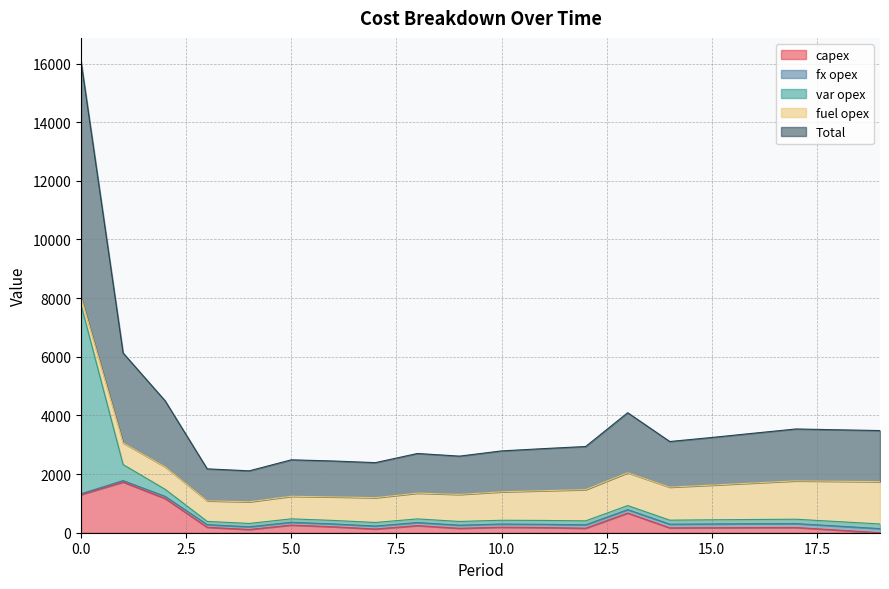

What is the value of the Total point at the 16th from the left?

1624